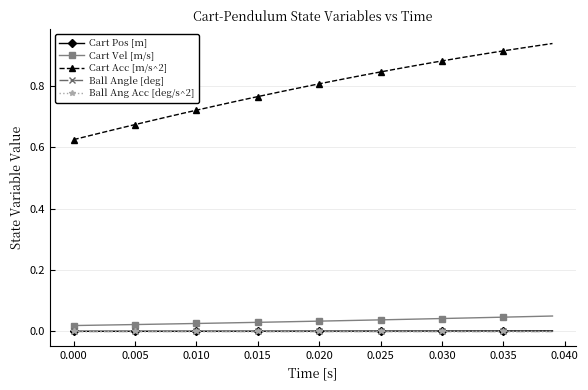

What is the maximum value shown in the chart?

0.9